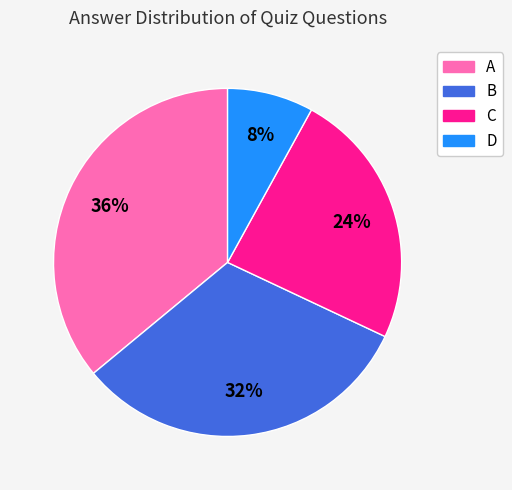

To the nearest percent, what is the difference between the largest and smallest slice percentages?

28%